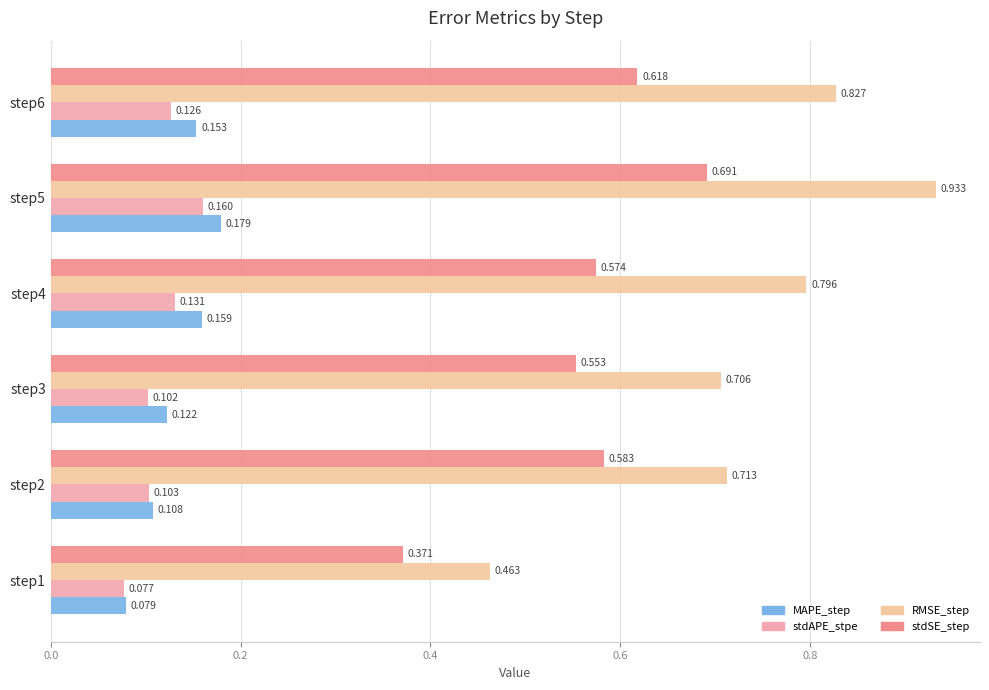

Which series has the widest spread of values?

RMSE_step